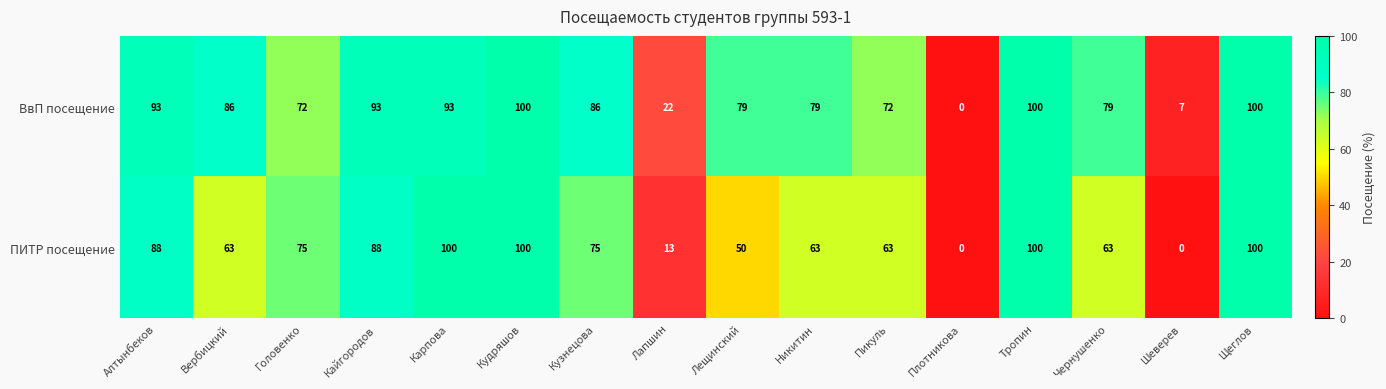

At how many categories does at least one series exceed 69?

13